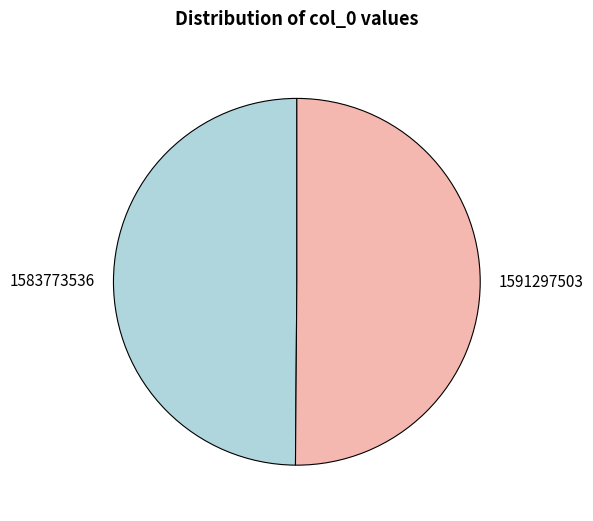

The 1583773536 slice represents 50% of the pie. True or false?

True